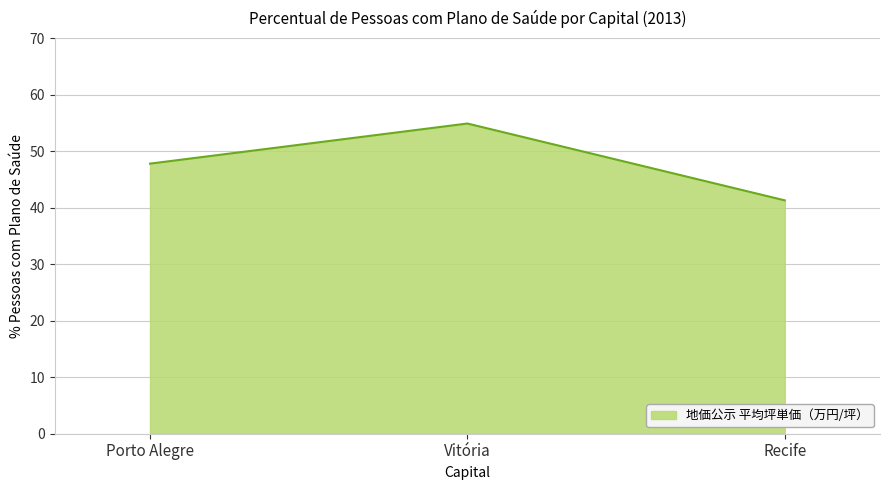

Count the number of categories in the chart.

3